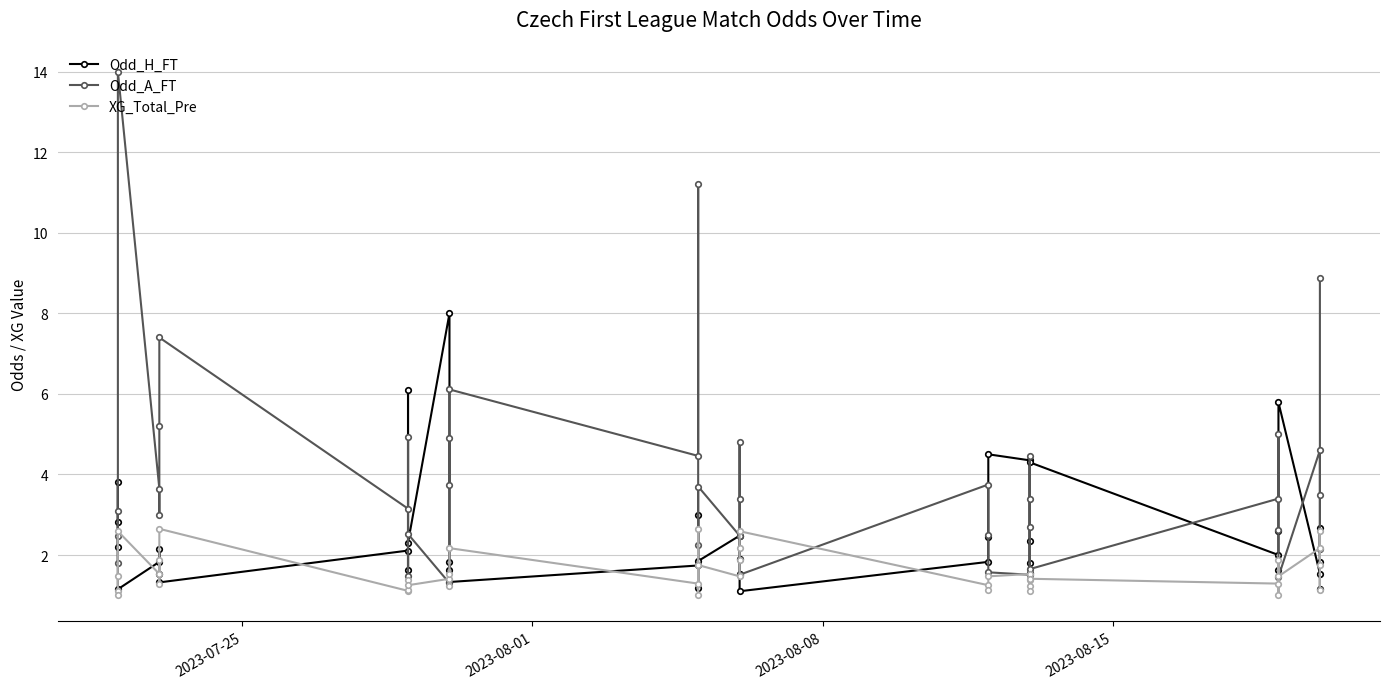

How many times do Odd_H_FT and Odd_A_FT cross each other?

16